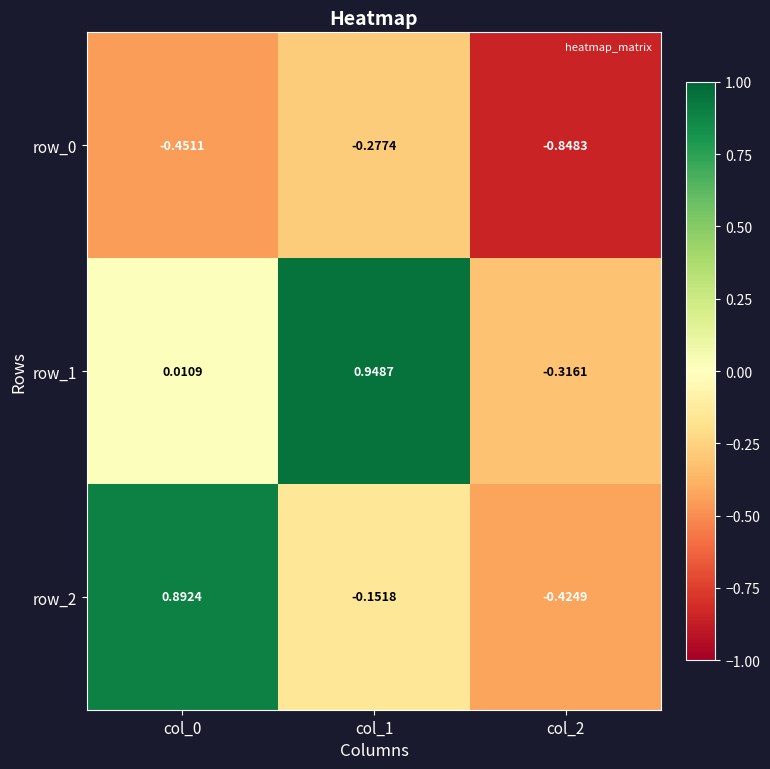

Is the value of row_2 at col_2 greater than the value of row_0 at col_0?

Yes